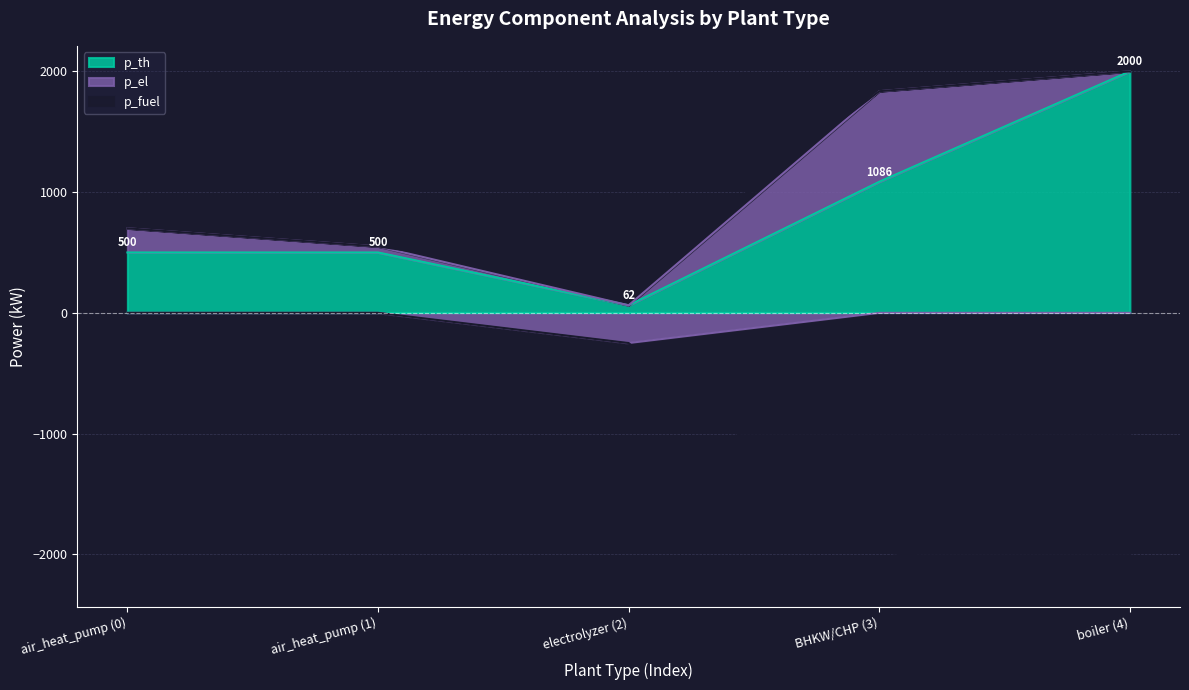

At which category does p_fuel reach its first local valley?

electrolyzer (2)